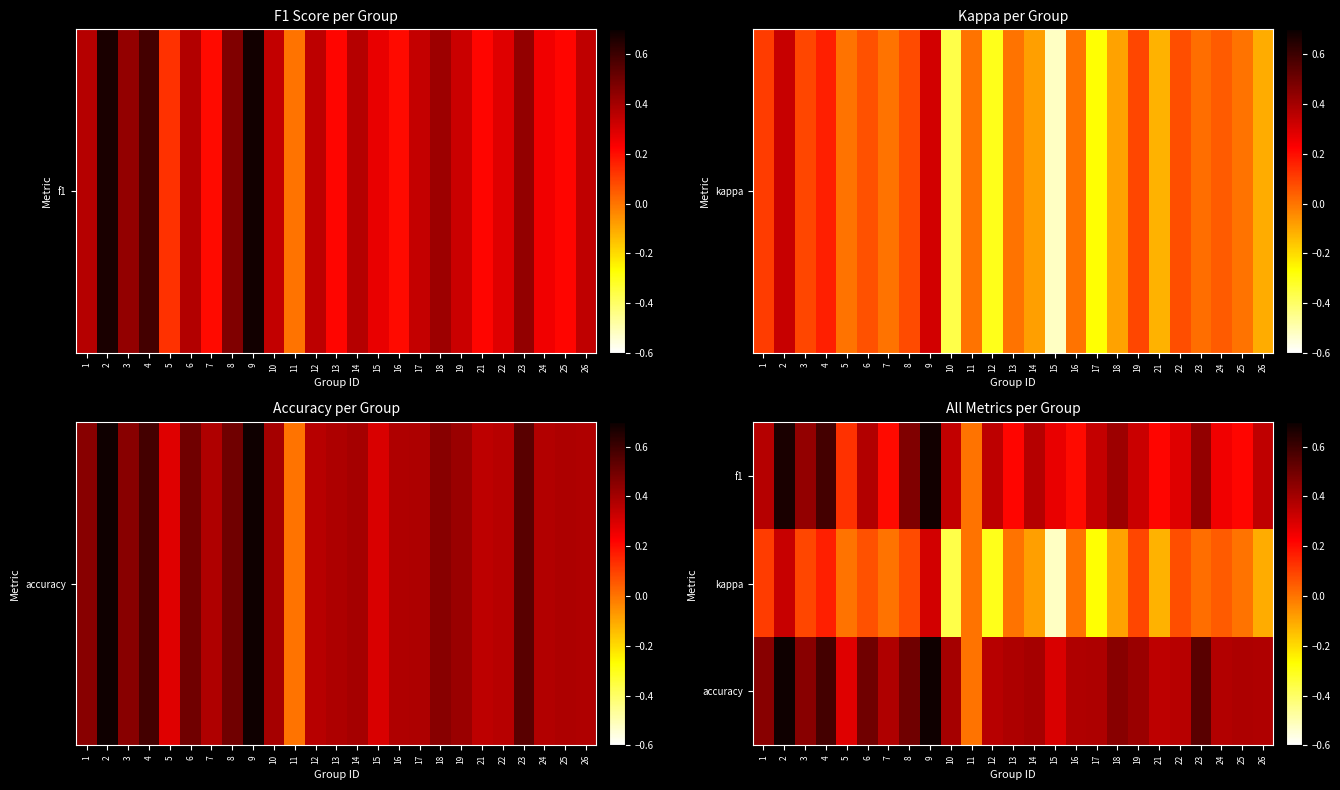

At how many categories does at least one series exceed 0?

24